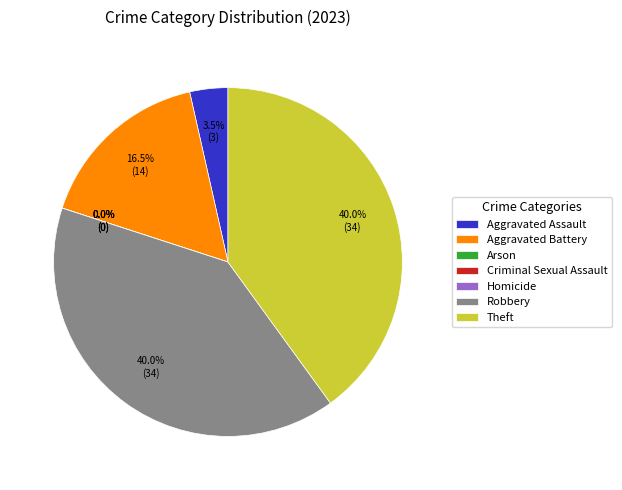

Combined, what portion of the pie is Robbery and Criminal Sexual Assault?

40.0%